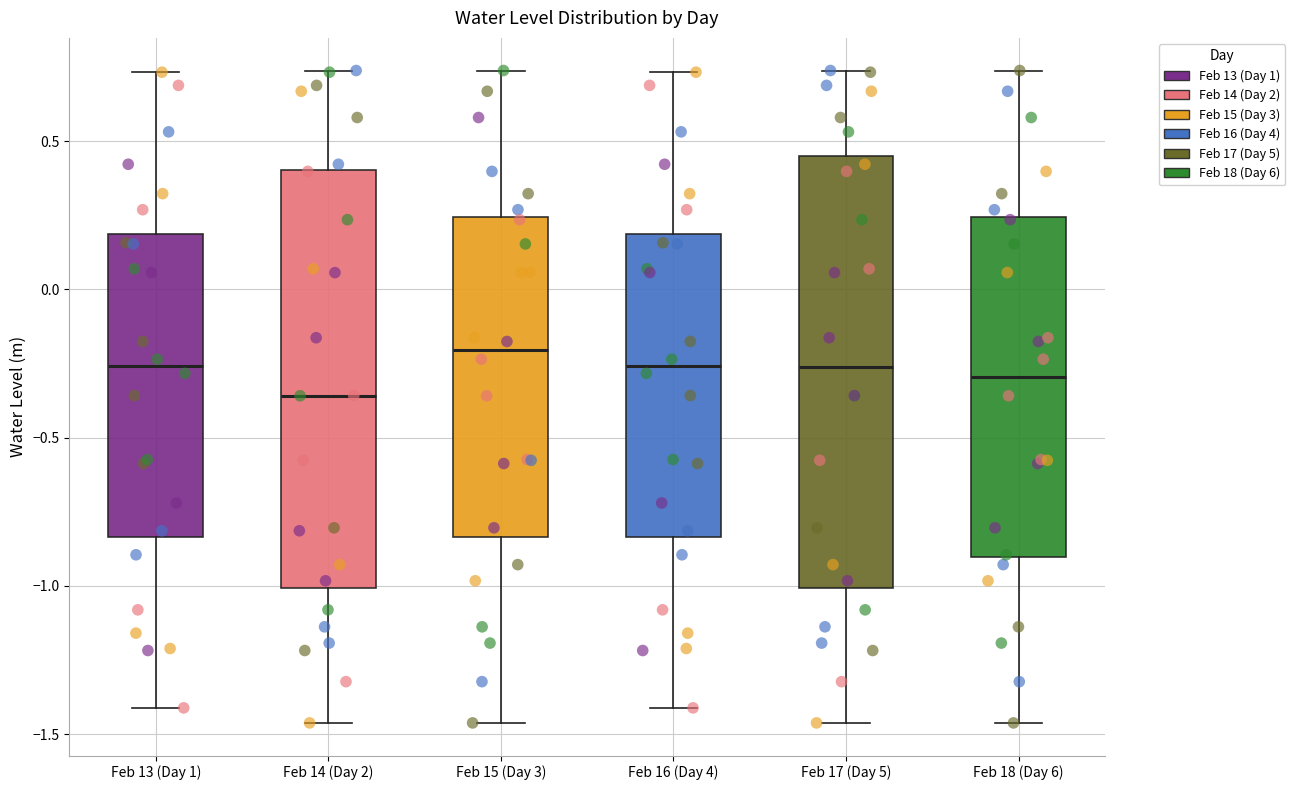

Which box's median line is the highest?

Feb 15 (Day 3)